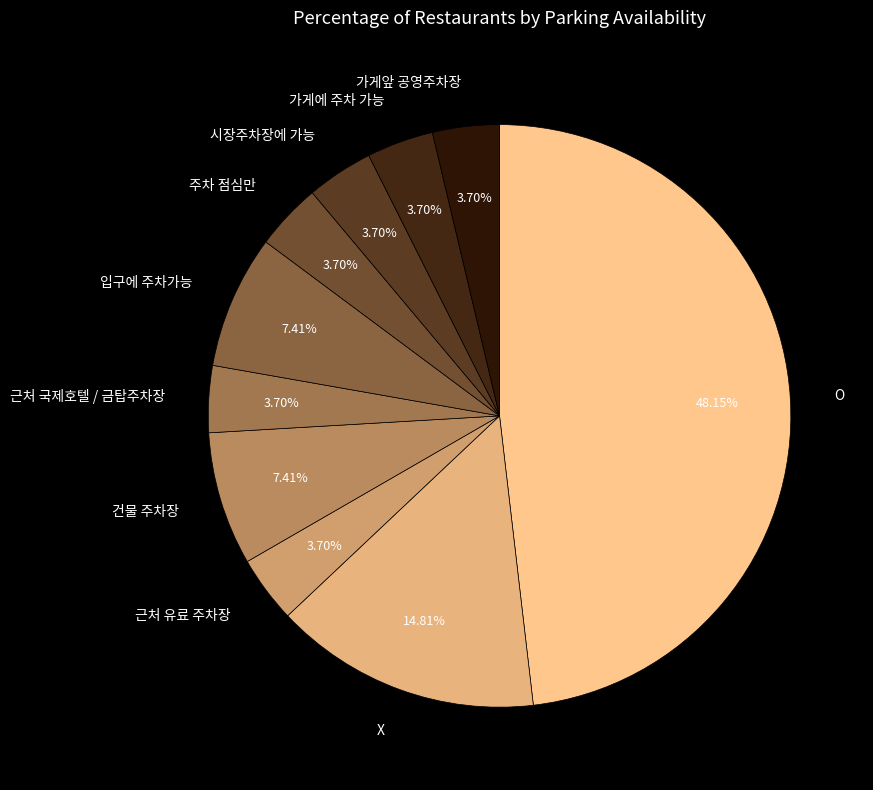

Is 시장주차장에 가능 the majority of the pie?

No